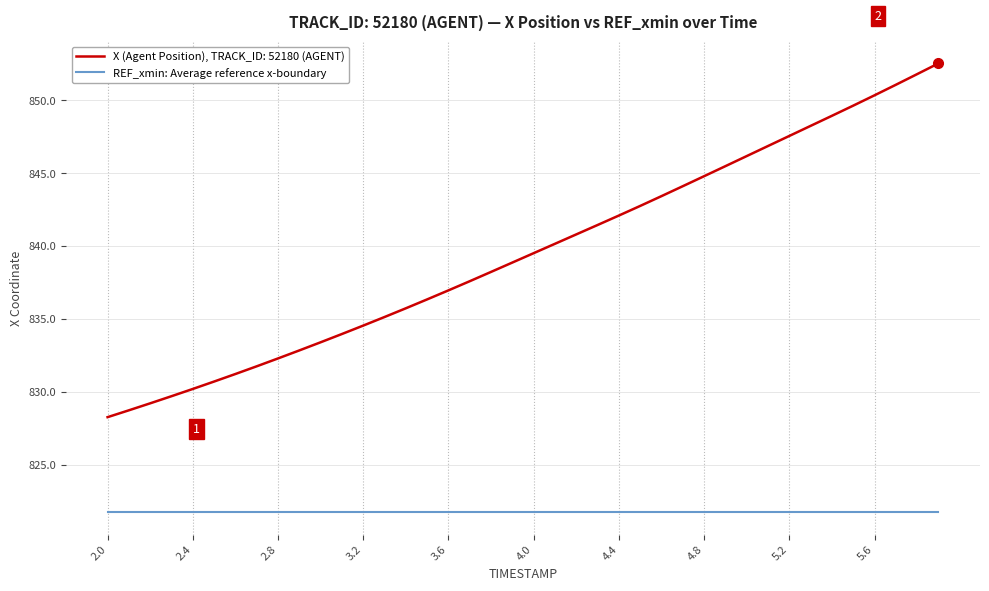

List the series in order of their peak value, lowest first.

REF_xmin: Average reference x-boundary, X (Agent Position), TRACK_ID: 52180 (AGENT)